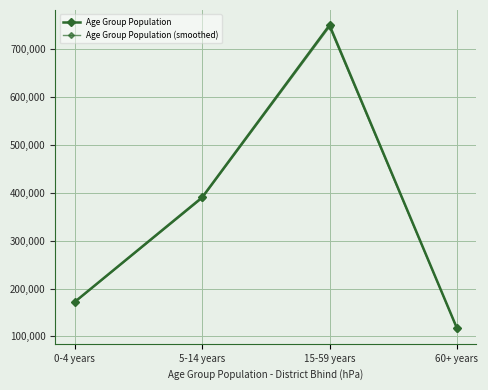

Does the chart have visible grid lines?

Yes